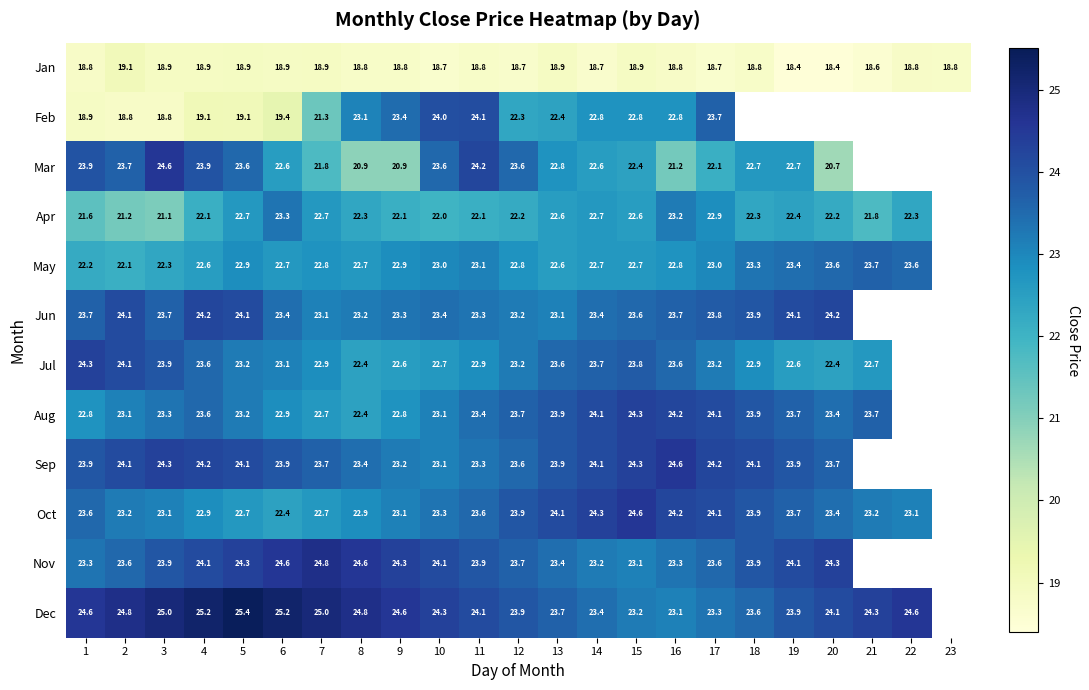

What is the spread (max minus min) of values at 6?

6.3